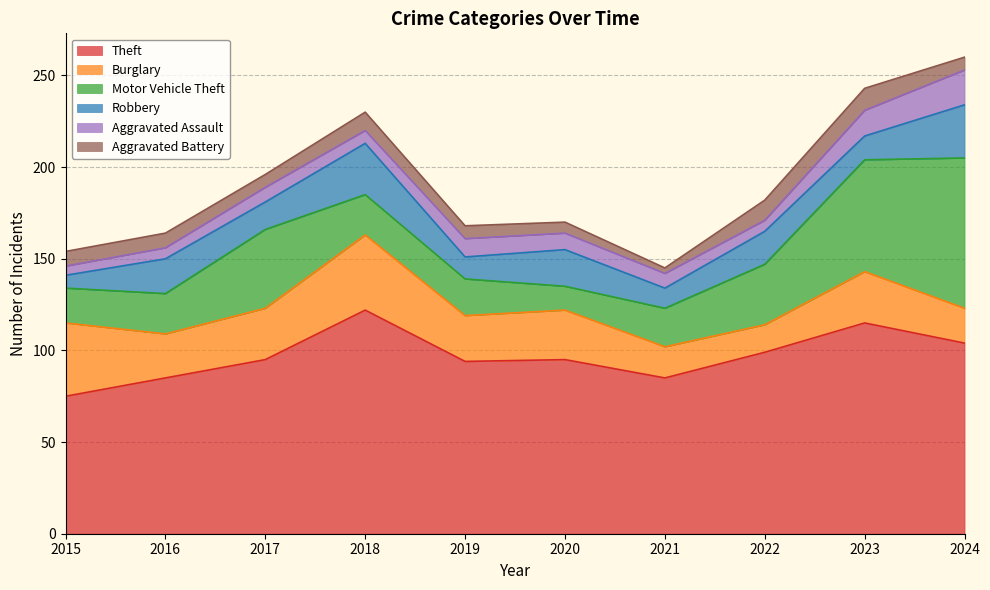

Which category has the lowest value across all series?

2021